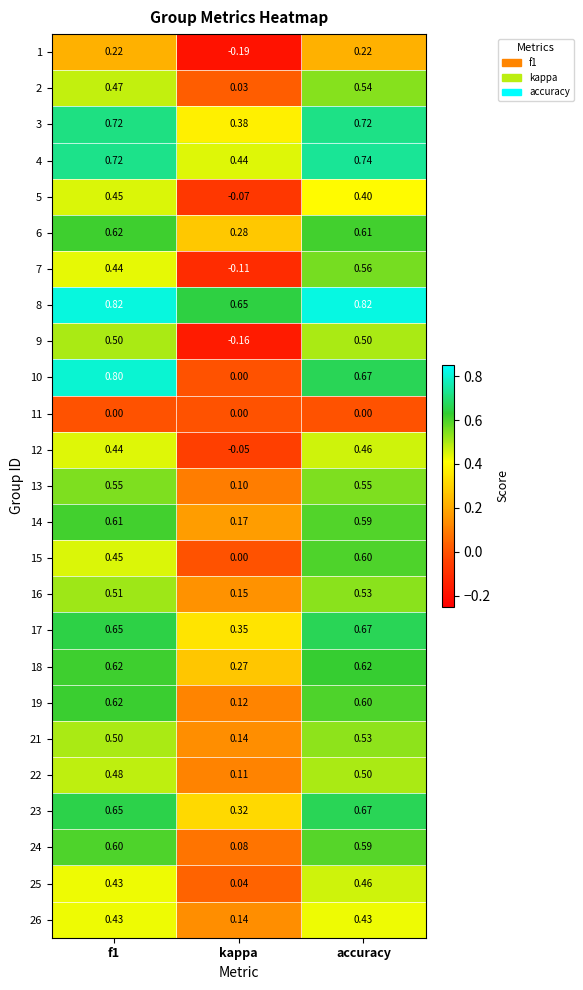

Which series has the largest total across all categories?

8